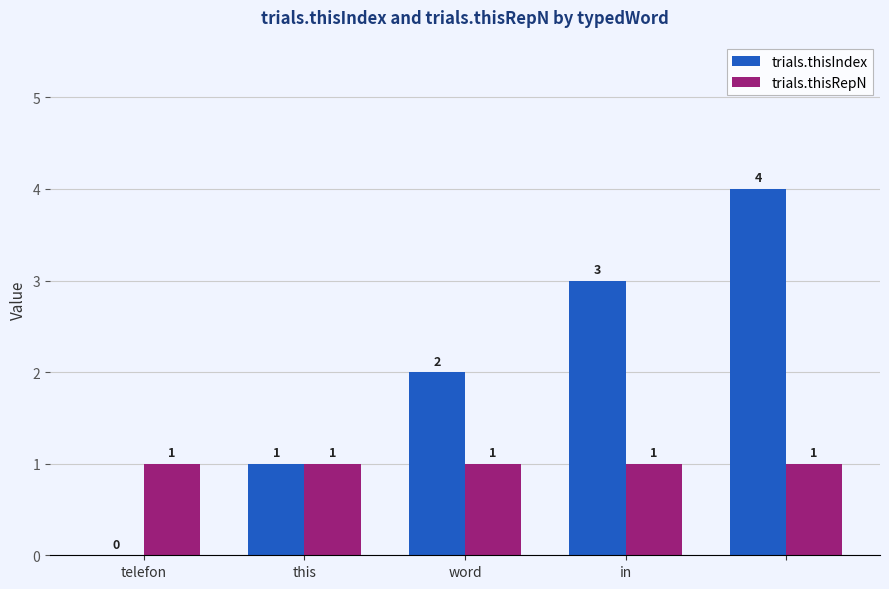

How many trials.thisIndex values are between 1 and 3?

3